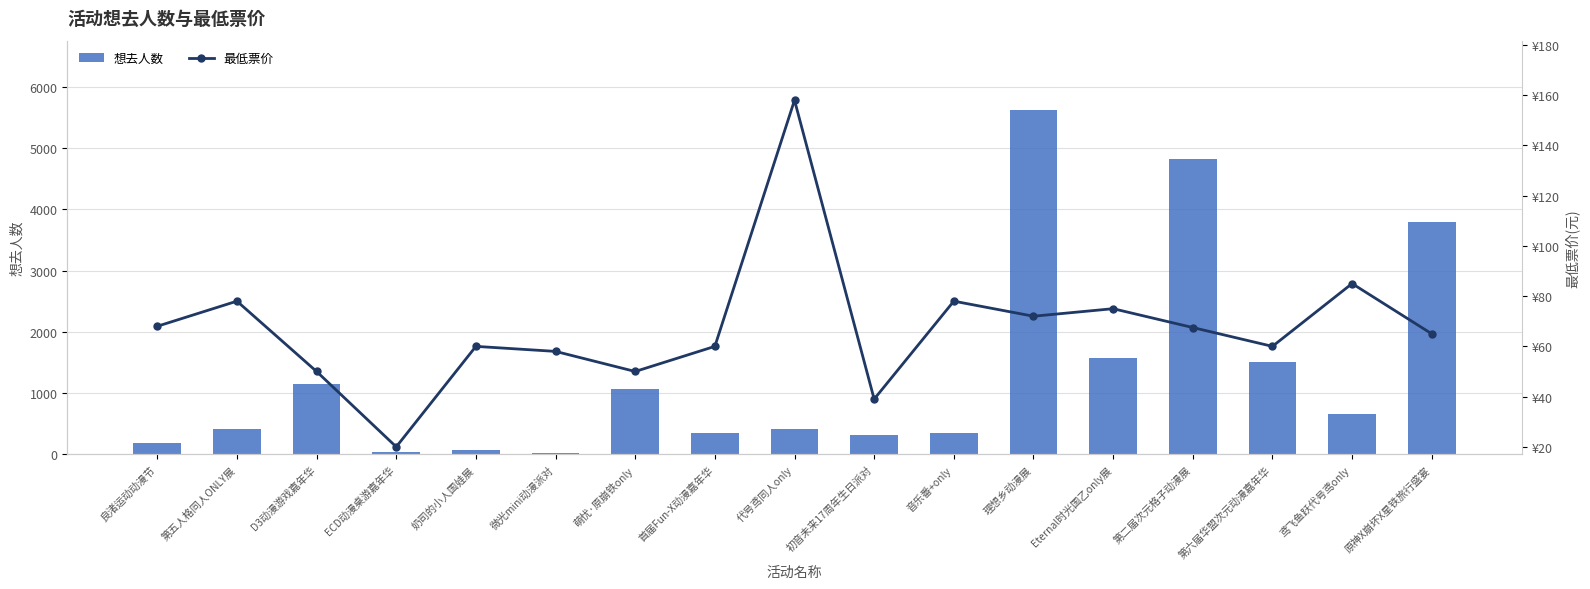

Between D3动漫游戏嘉年华 and 奶司的小人国娃展, which series saw the biggest shift?

想去人数